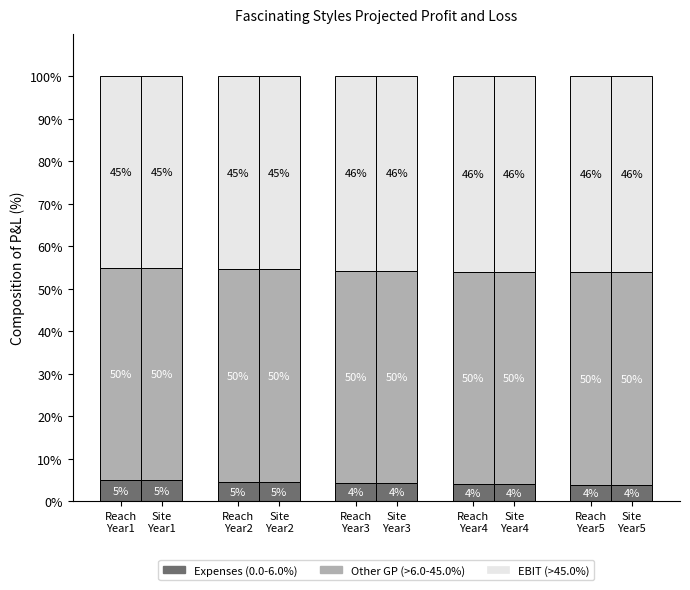

What position from the left is Reach
Year1?

1